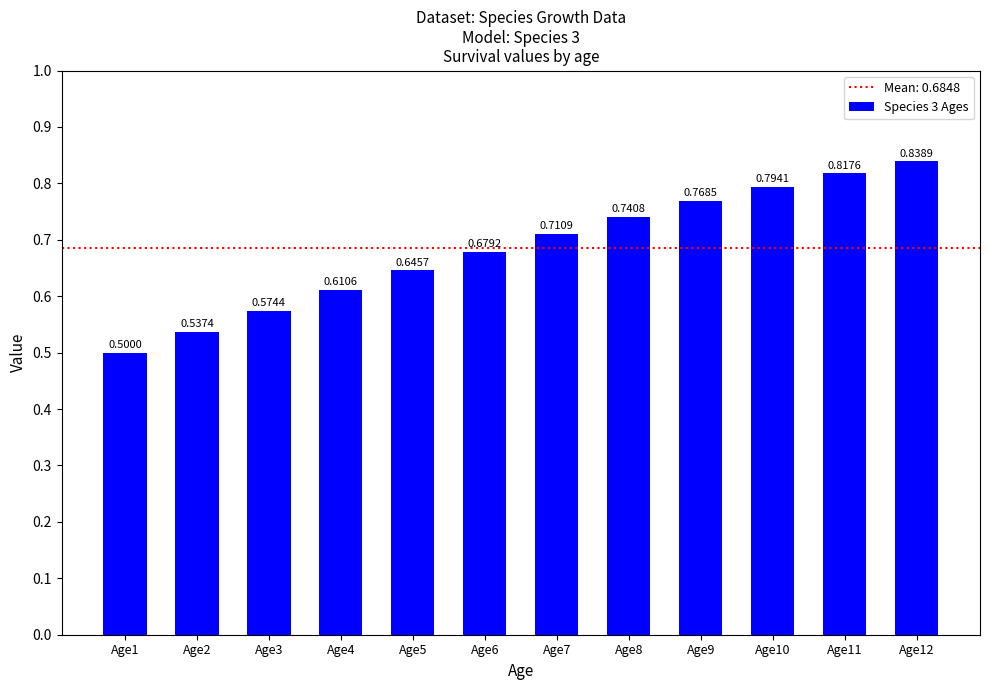

List the labels in order of value, largest first.

Age12, Age11, Age10, Age9, Age8, Age7, Age6, Age5, Age4, Age3, Age2, Age1